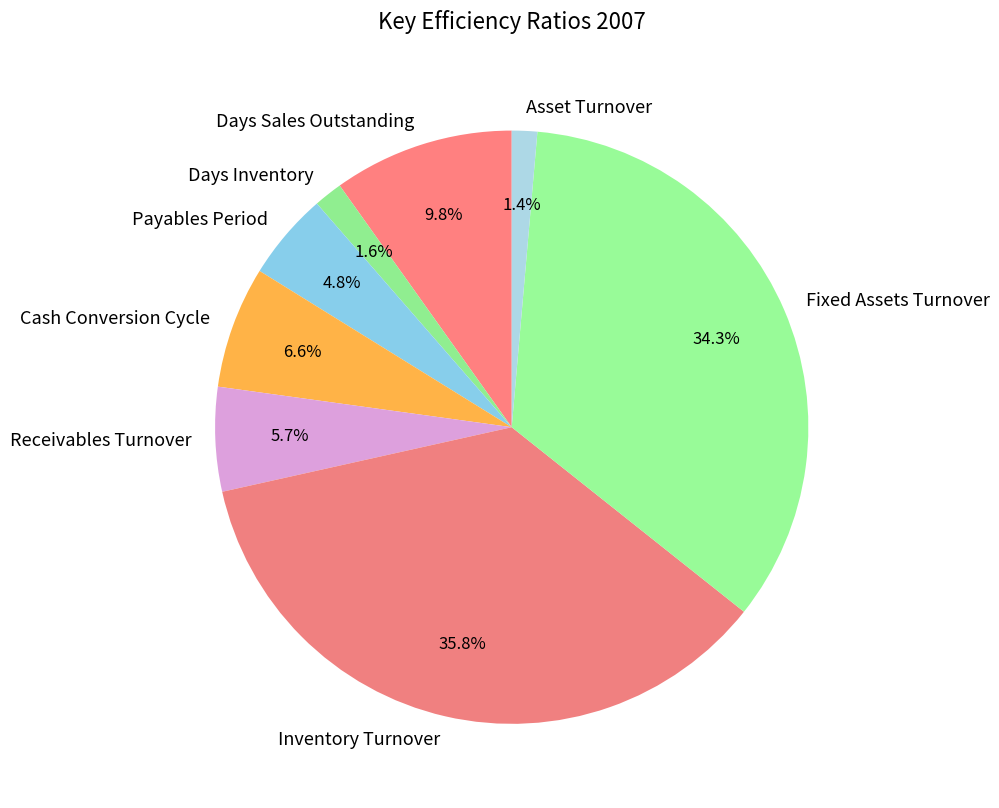

How many segments does this pie chart have?

8